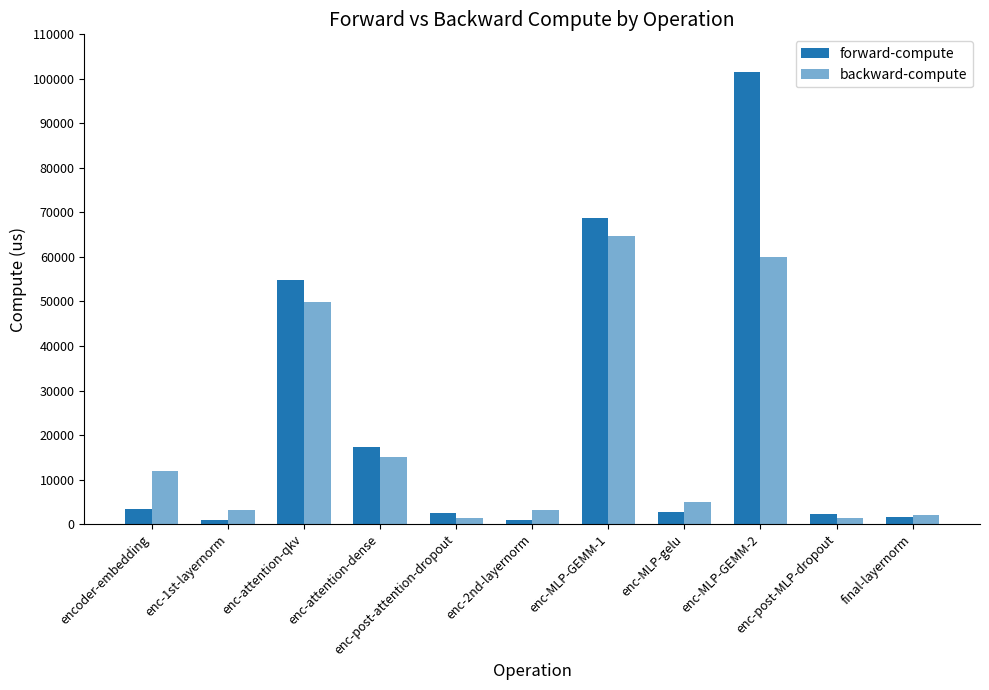

What is the difference between the maximum and minimum values in the forward-compute series?

100633.0